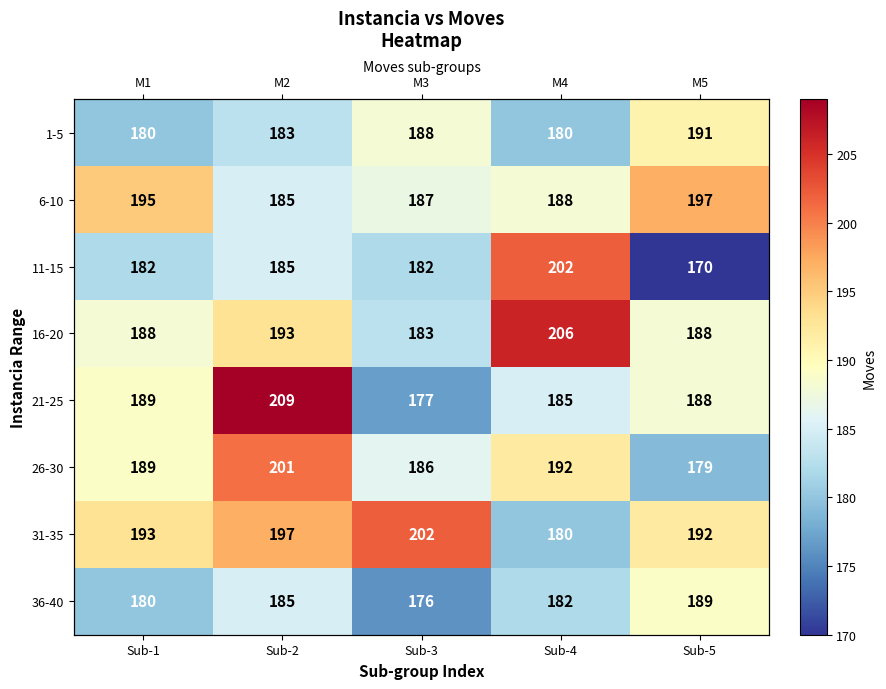

Where does the 36-40 series first go above 182?

Sub-2